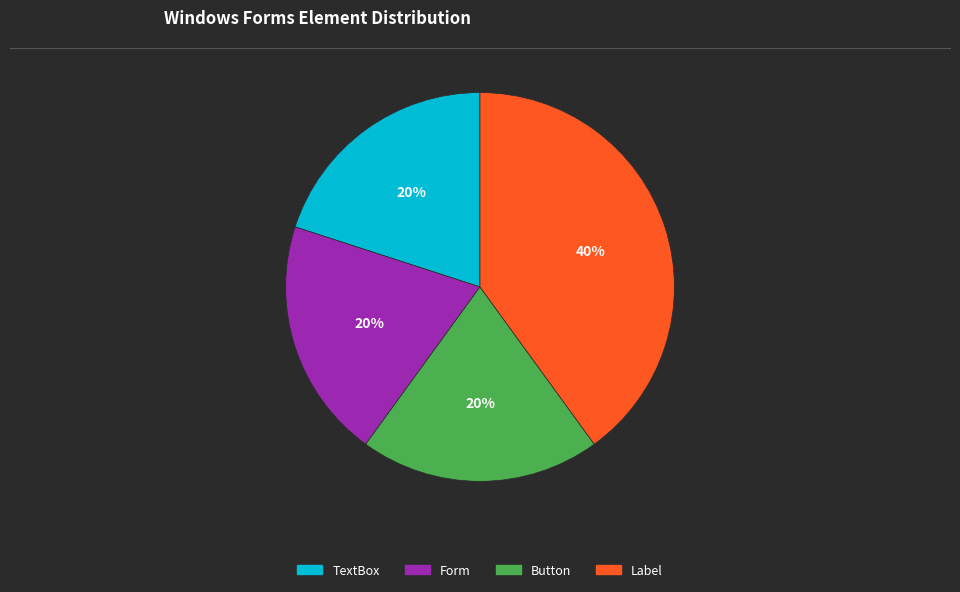

To the nearest percent, what is the difference between the largest and smallest slice percentages?

20%